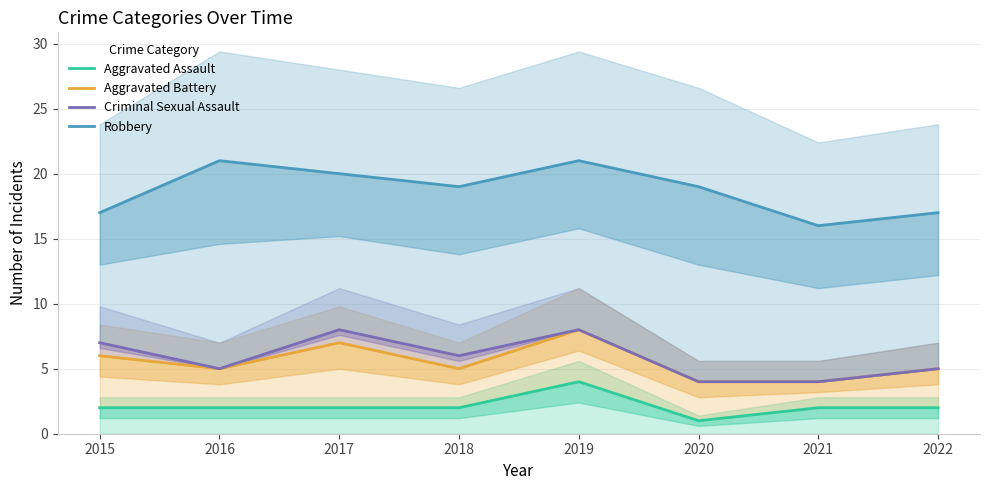

Which series changed the most between 2016 and 2019?

Aggravated Battery